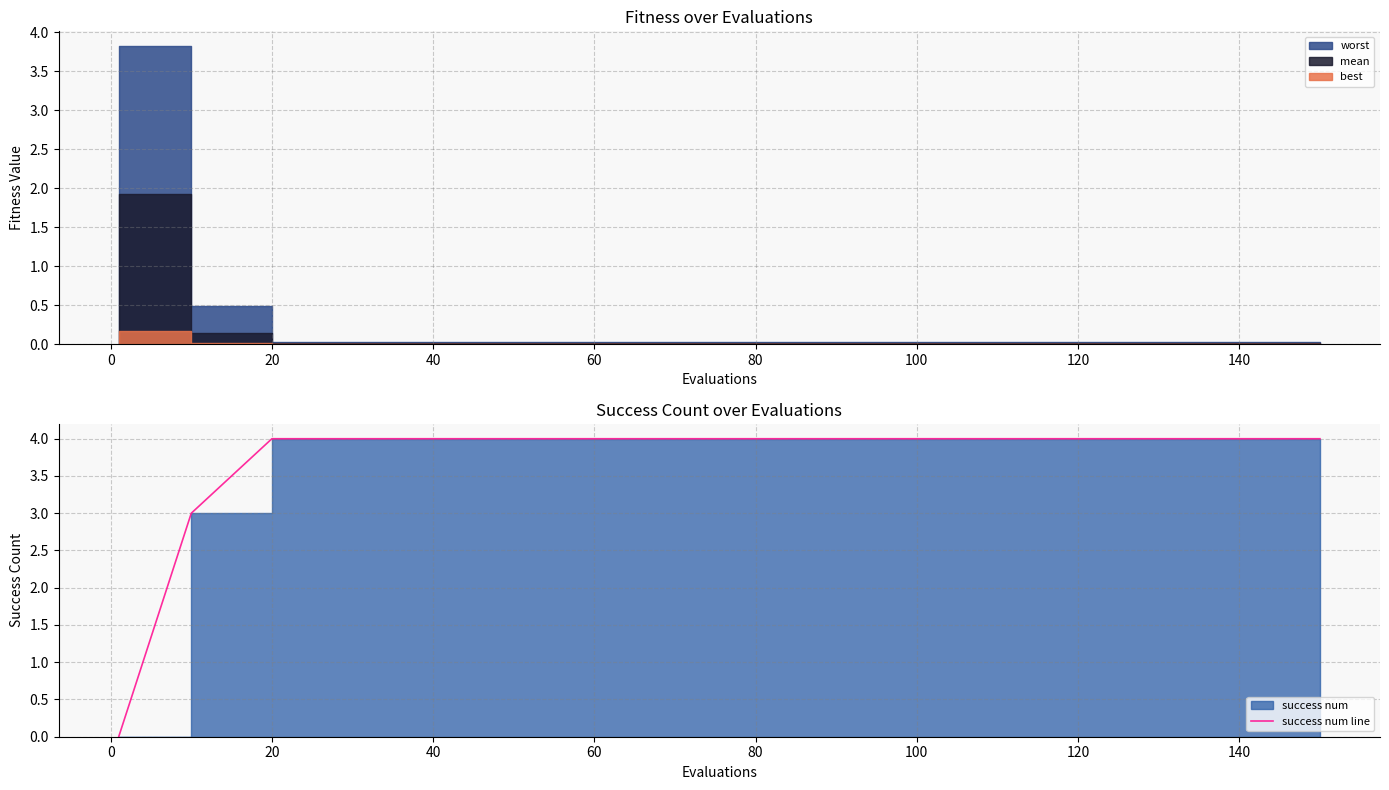

Which has a higher value, −20 or 140?

140